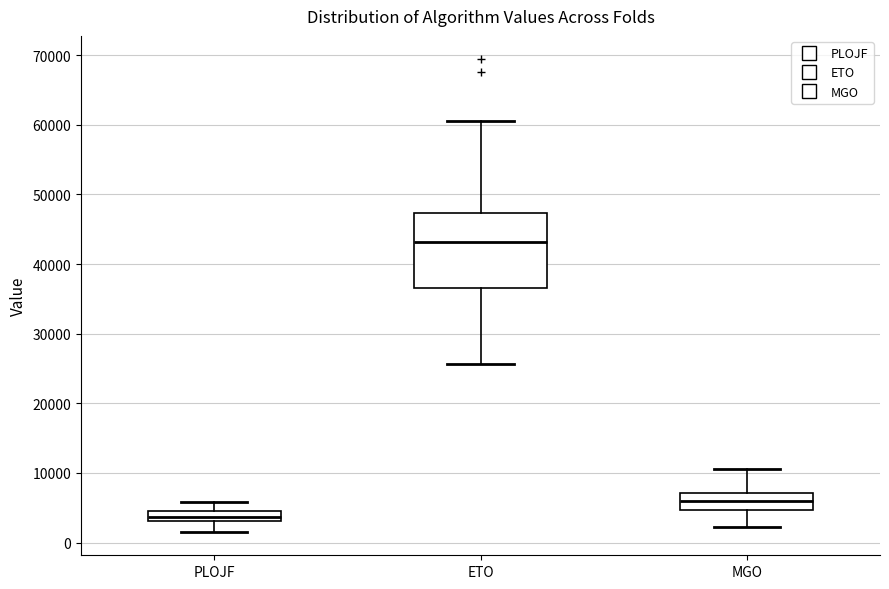

Where is the upper edge of the box for ETO on the y-axis? The values are not printed on the chart, so give them approximately, as read against the axis.

47000